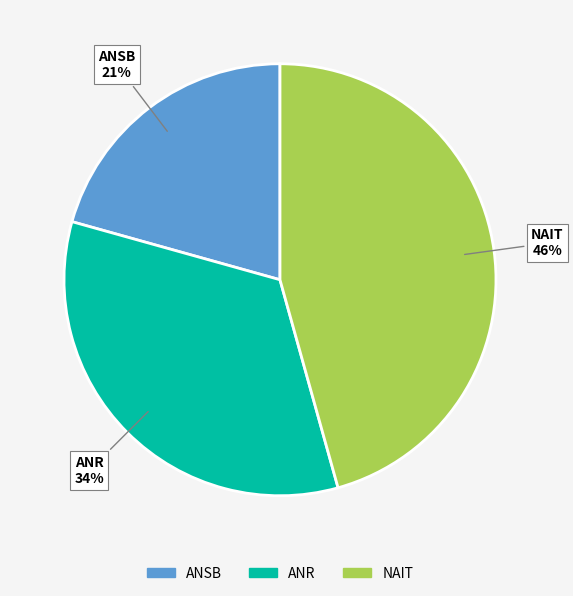

Count the number of slices in the pie.

3